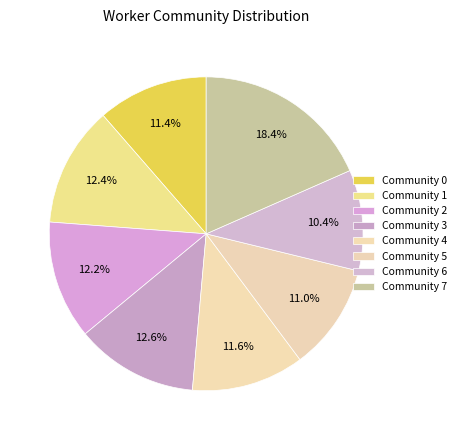

How many segments does this pie chart have?

8